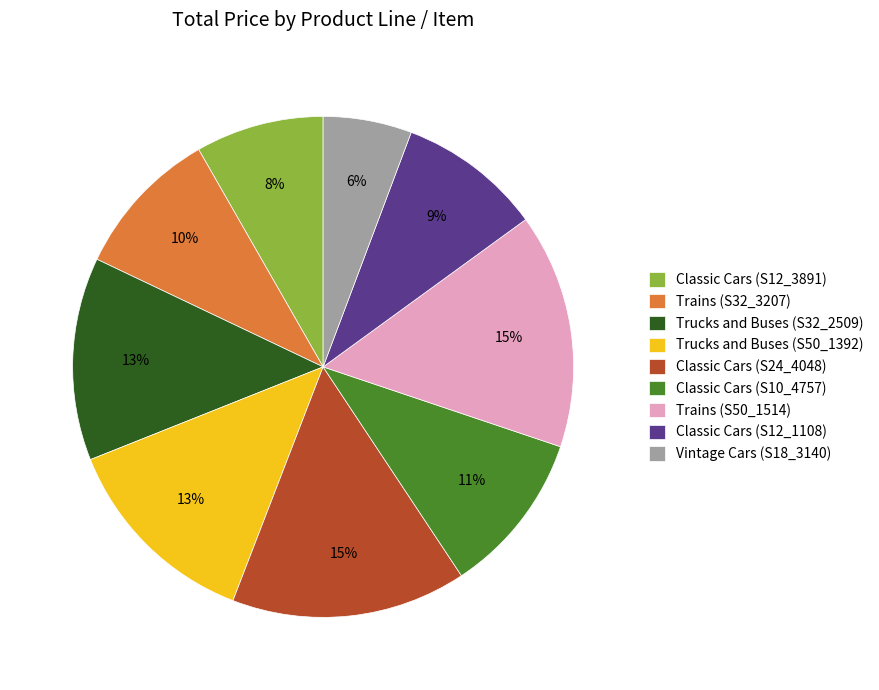

Is Trains (S32_3207) the majority of the pie?

No